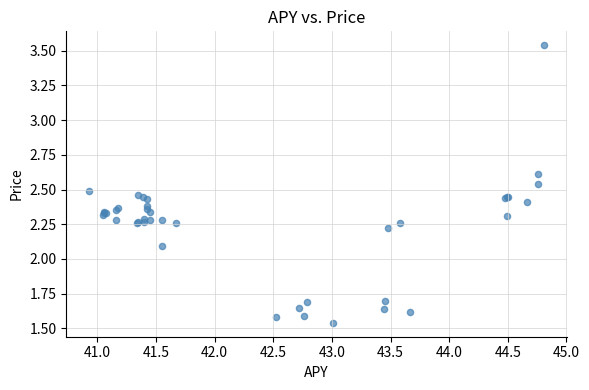

What Y value in the scatter plot is closest to 2?

2.1